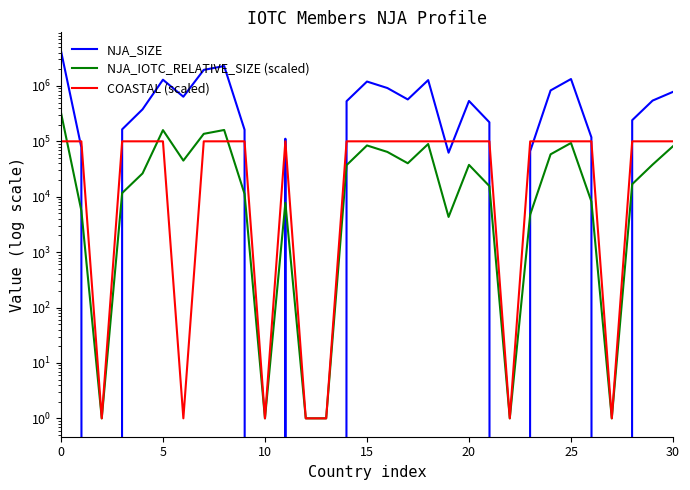

What is the average value of the NJA_IOTC_RELATIVE_SIZE (scaled) series?

50644.2